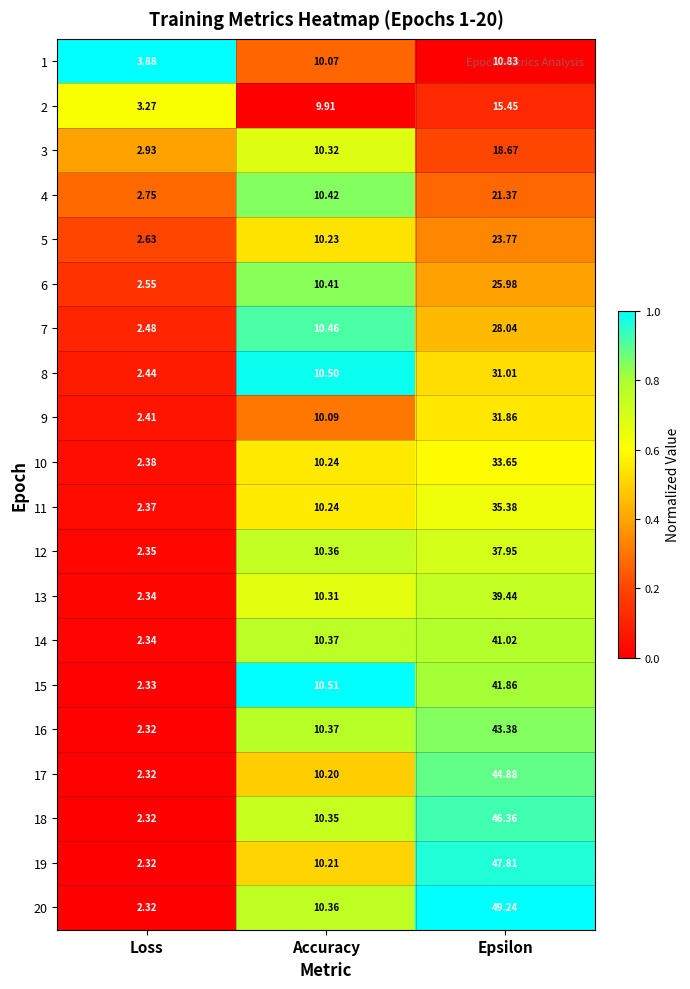

Which category has the lowest value across all series?

Loss